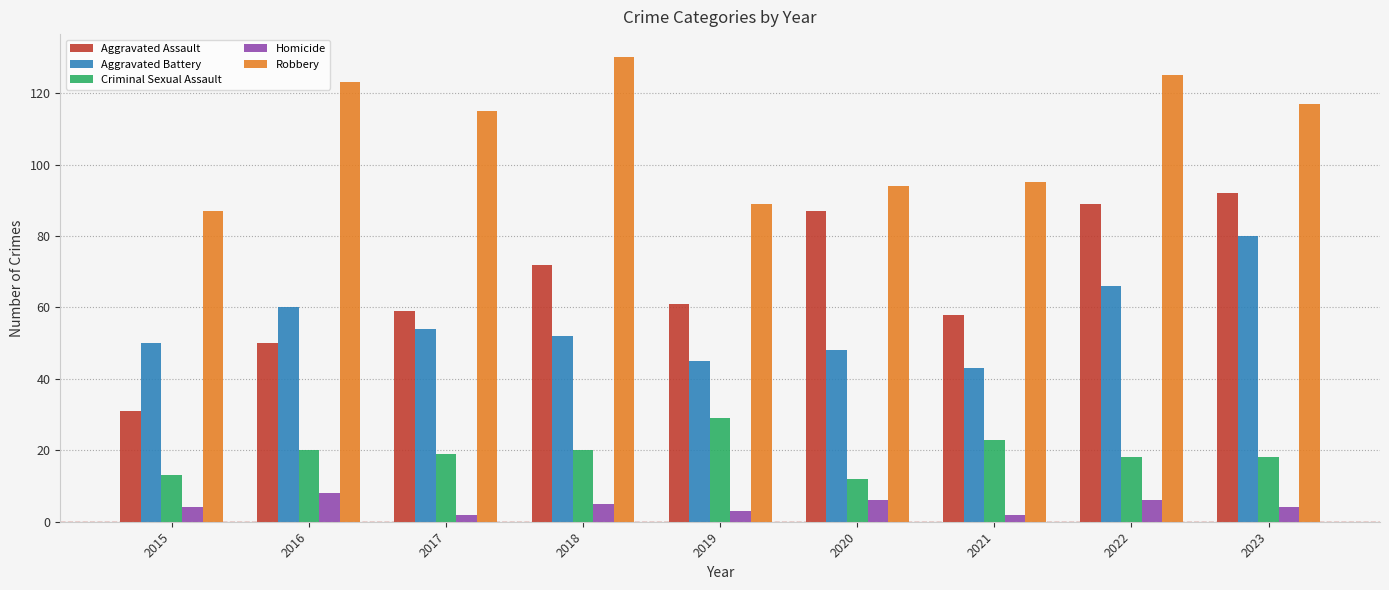

What is the maximum value for Aggravated Assault?

92